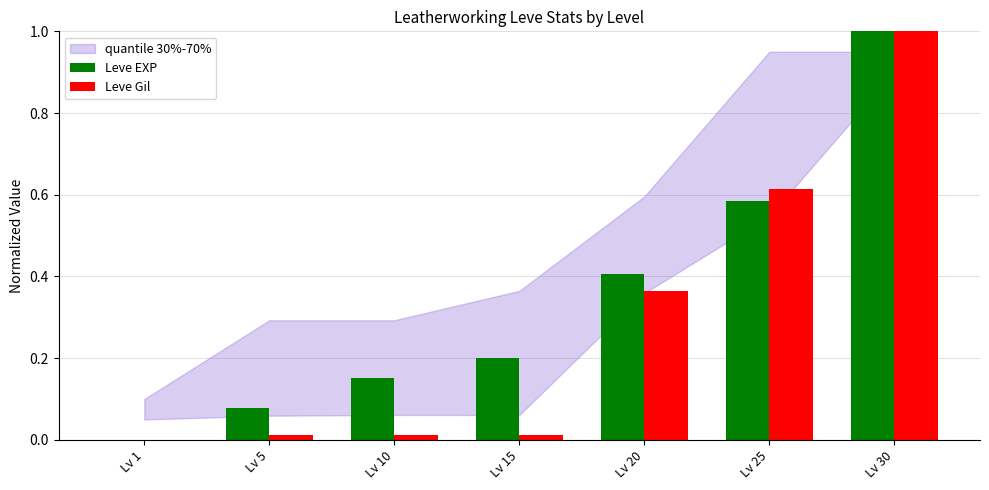

Count the number of categories in the chart.

7